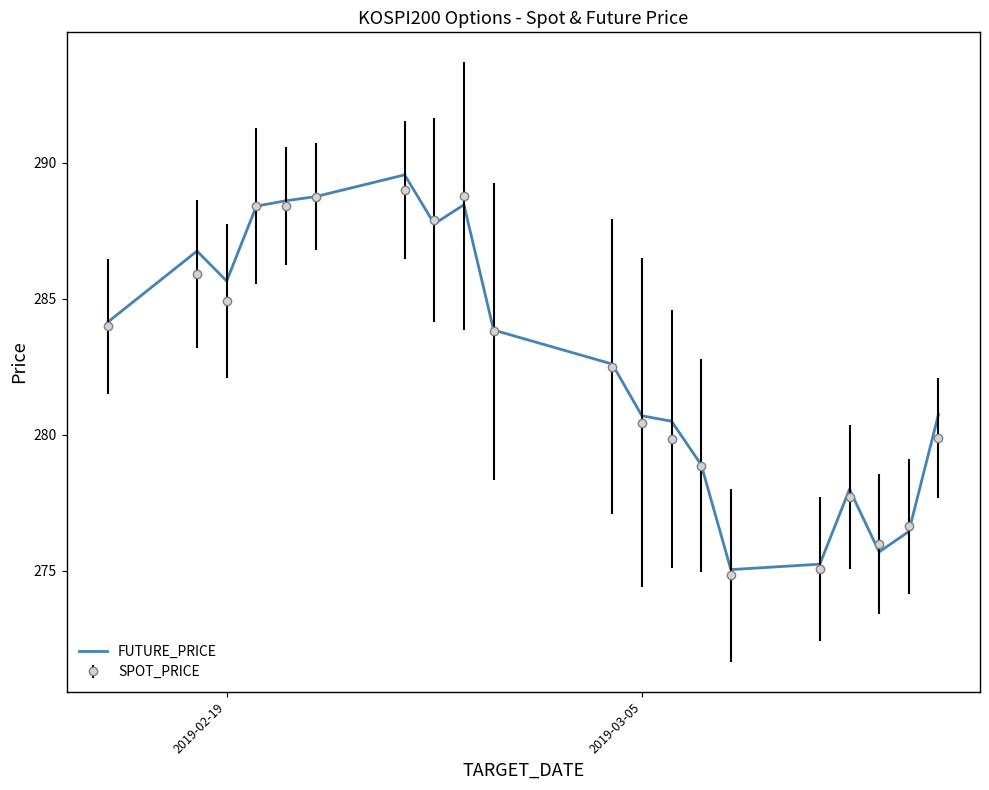

What is the highest value of the SPOT_PRICE series?

289.0